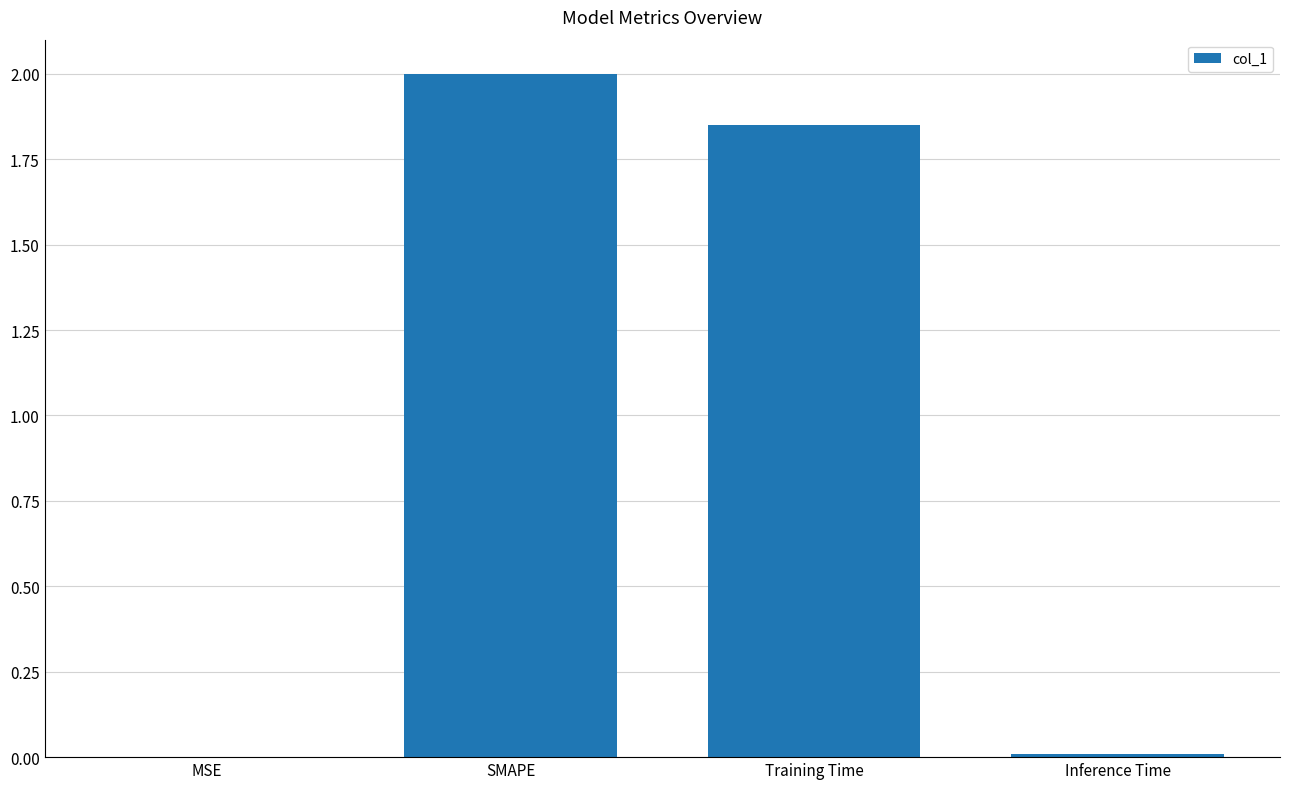

At which label is the value closest to 1?

Training Time